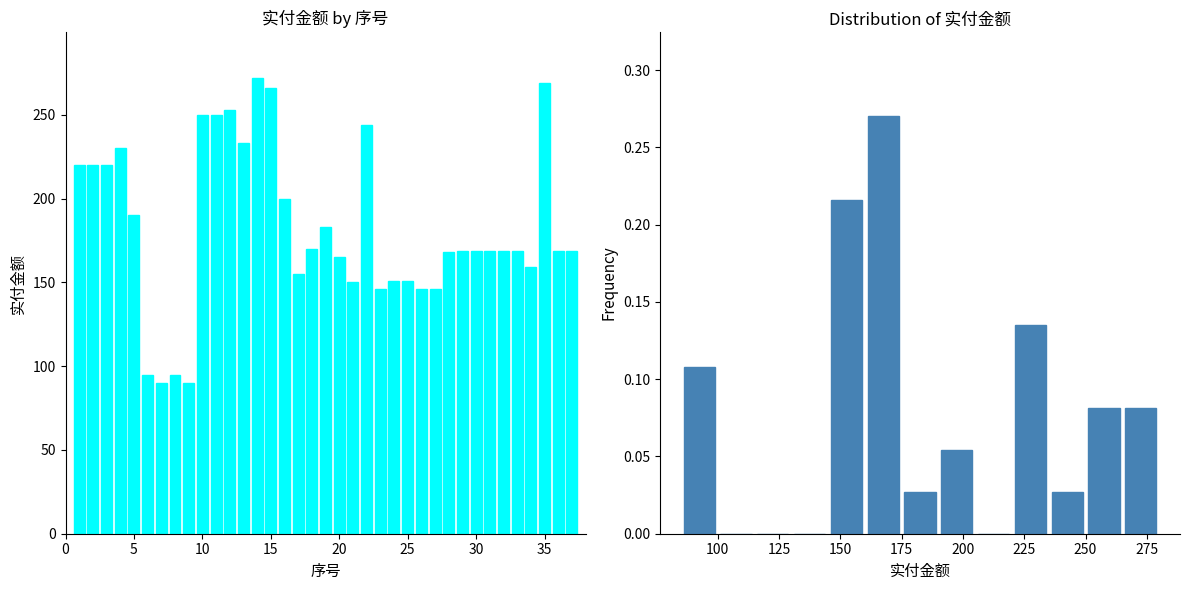

Reading left to right, transcribe all the data shown in this chart.

0.1	0.0	0.0	0.0	0.2	0.3	0.0	0.1	0.0	0.1	0.0	0.1	0.1